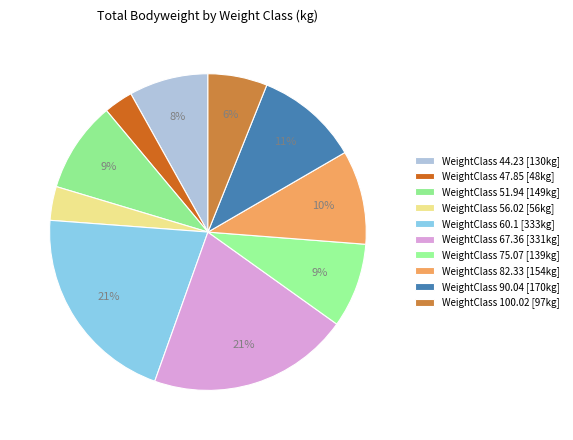

Which slice is the largest?

60.1